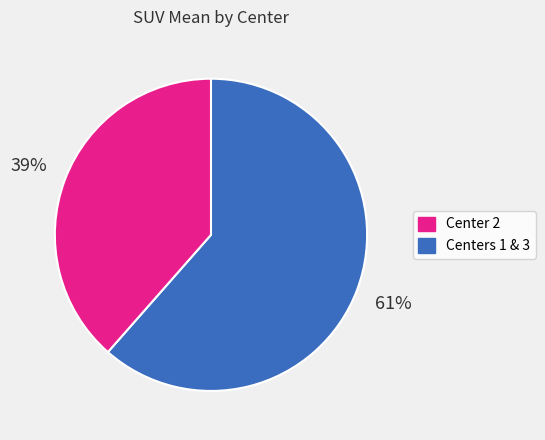

Is there any slice that represents more than half of the pie?

Yes